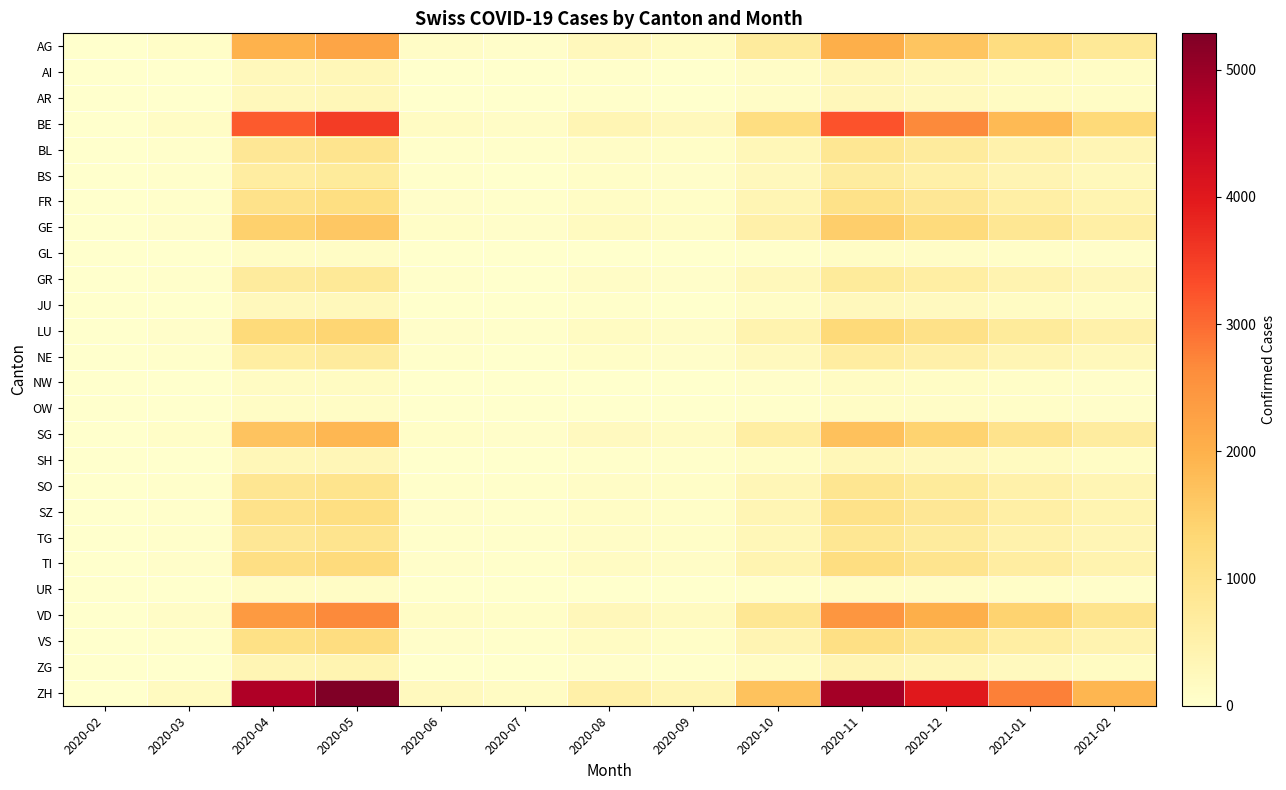

Reading right to left, list all the values displayed in this chart.

AG: 2021-02=798	2021-01=1161	2020-12=1668	2020-11=2031	2020-10=711	2020-09=152	2020-08=232	2020-07=57	2020-06=89	2020-05=2202	2020-04=1979	2020-03=77	2020-02=0
AI: 2021-02=106	2021-01=155	2020-12=222	2020-11=271	2020-10=95	2020-09=20	2020-08=31	2020-07=8	2020-06=12	2020-05=294	2020-04=264	2020-03=10	2020-02=0
AR: 2021-02=106	2021-01=155	2020-12=222	2020-11=271	2020-10=95	2020-09=20	2020-08=31	2020-07=8	2020-06=12	2020-05=294	2020-04=264	2020-03=10	2020-02=0
BE: 2021-02=1277	2021-01=1857	2020-12=2669	2020-11=3250	2020-10=1137	2020-09=244	2020-08=371	2020-07=91	2020-06=142	2020-05=3523	2020-04=3166	2020-03=123	2020-02=0
BL: 2021-02=340	2021-01=495	2020-12=712	2020-11=867	2020-10=303	2020-09=65	2020-08=99	2020-07=24	2020-06=38	2020-05=940	2020-04=844	2020-03=33	2020-02=0
BS: 2021-02=266	2021-01=387	2020-12=556	2020-11=677	2020-10=237	2020-09=51	2020-08=77	2020-07=19	2020-06=30	2020-05=734	2020-04=660	2020-03=26	2020-02=0
FR: 2021-02=404	2021-01=588	2020-12=845	2020-11=1029	2020-10=360	2020-09=77	2020-08=118	2020-07=29	2020-06=45	2020-05=1116	2020-04=1003	2020-03=39	2020-02=0
GE: 2021-02=585	2021-01=851	2020-12=1223	2020-11=1489	2020-10=521	2020-09=112	2020-08=170	2020-07=42	2020-06=65	2020-05=1615	2020-04=1451	2020-03=56	2020-02=0
GL: 2021-02=43	2021-01=62	2020-12=89	2020-11=108	2020-10=38	2020-09=8	2020-08=12	2020-07=3	2020-06=5	2020-05=117	2020-04=106	2020-03=4	2020-02=0
GR: 2021-02=287	2021-01=418	2020-12=601	2020-11=731	2020-10=256	2020-09=55	2020-08=84	2020-07=20	2020-06=32	2020-05=793	2020-04=712	2020-03=28	2020-02=0
JU: 2021-02=96	2021-01=139	2020-12=200	2020-11=244	2020-10=85	2020-09=18	2020-08=28	2020-07=7	2020-06=11	2020-05=264	2020-04=237	2020-03=9	2020-02=0
LU: 2021-02=500	2021-01=727	2020-12=1045	2020-11=1273	2020-10=445	2020-09=95	2020-08=145	2020-07=36	2020-06=56	2020-05=1380	2020-04=1240	2020-03=48	2020-02=0
NE: 2021-02=255	2021-01=371	2020-12=534	2020-11=650	2020-10=227	2020-09=49	2020-08=74	2020-07=18	2020-06=28	2020-05=705	2020-04=633	2020-03=25	2020-02=0
NW: 2021-02=53	2021-01=77	2020-12=111	2020-11=135	2020-10=47	2020-09=10	2020-08=15	2020-07=4	2020-06=6	2020-05=147	2020-04=132	2020-03=5	2020-02=0
OW: 2021-02=43	2021-01=62	2020-12=89	2020-11=108	2020-10=38	2020-09=8	2020-08=12	2020-07=3	2020-06=5	2020-05=117	2020-04=106	2020-03=4	2020-02=0
SG: 2021-02=681	2021-01=990	2020-12=1424	2020-11=1733	2020-10=607	2020-09=130	2020-08=198	2020-07=48	2020-06=76	2020-05=1879	2020-04=1689	2020-03=66	2020-02=0
SH: 2021-02=117	2021-01=170	2020-12=245	2020-11=298	2020-10=104	2020-09=22	2020-08=34	2020-07=8	2020-06=13	2020-05=323	2020-04=290	2020-03=11	2020-02=0
SO: 2021-02=351	2021-01=511	2020-12=734	2020-11=894	2020-10=313	2020-09=67	2020-08=102	2020-07=25	2020-06=39	2020-05=969	2020-04=871	2020-03=34	2020-02=0
SZ: 2021-02=404	2021-01=588	2020-12=845	2020-11=1029	2020-10=360	2020-09=77	2020-08=118	2020-07=29	2020-06=45	2020-05=1116	2020-04=1003	2020-03=39	2020-02=0
TG: 2021-02=340	2021-01=495	2020-12=712	2020-11=867	2020-10=303	2020-09=65	2020-08=99	2020-07=24	2020-06=38	2020-05=940	2020-04=844	2020-03=33	2020-02=0
TI: 2021-02=447	2021-01=650	2020-12=934	2020-11=1137	2020-10=398	2020-09=85	2020-08=130	2020-07=32	2020-06=50	2020-05=1233	2020-04=1108	2020-03=43	2020-02=0
UR: 2021-02=43	2021-01=62	2020-12=89	2020-11=108	2020-10=38	2020-09=8	2020-08=12	2020-07=3	2020-06=5	2020-05=117	2020-04=106	2020-03=4	2020-02=0
VD: 2021-02=968	2021-01=1408	2020-12=2024	2020-11=2464	2020-10=862	2020-09=185	2020-08=282	2020-07=69	2020-06=108	2020-05=2672	2020-04=2401	2020-03=93	2020-02=0
VS: 2021-02=426	2021-01=619	2020-12=890	2020-11=1083	2020-10=379	2020-09=81	2020-08=124	2020-07=30	2020-06=47	2020-05=1174	2020-04=1055	2020-03=41	2020-02=0
ZG: 2021-02=149	2021-01=217	2020-12=311	2020-11=379	2020-10=133	2020-09=28	2020-08=43	2020-07=11	2020-06=17	2020-05=411	2020-04=369	2020-03=14	2020-02=0
ZH: 2021-02=1915	2021-01=2785	2020-12=4004	2020-11=4874	2020-10=1706	2020-09=366	2020-08=557	2020-07=136	2020-06=213	2020-05=5285	2020-04=4749	2020-03=185	2020-02=0